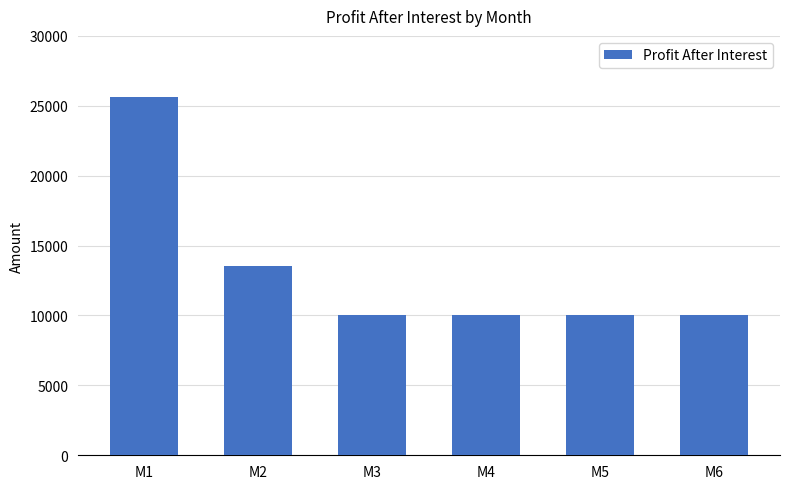

True or false: the data shows 10042.6 at M3.

True